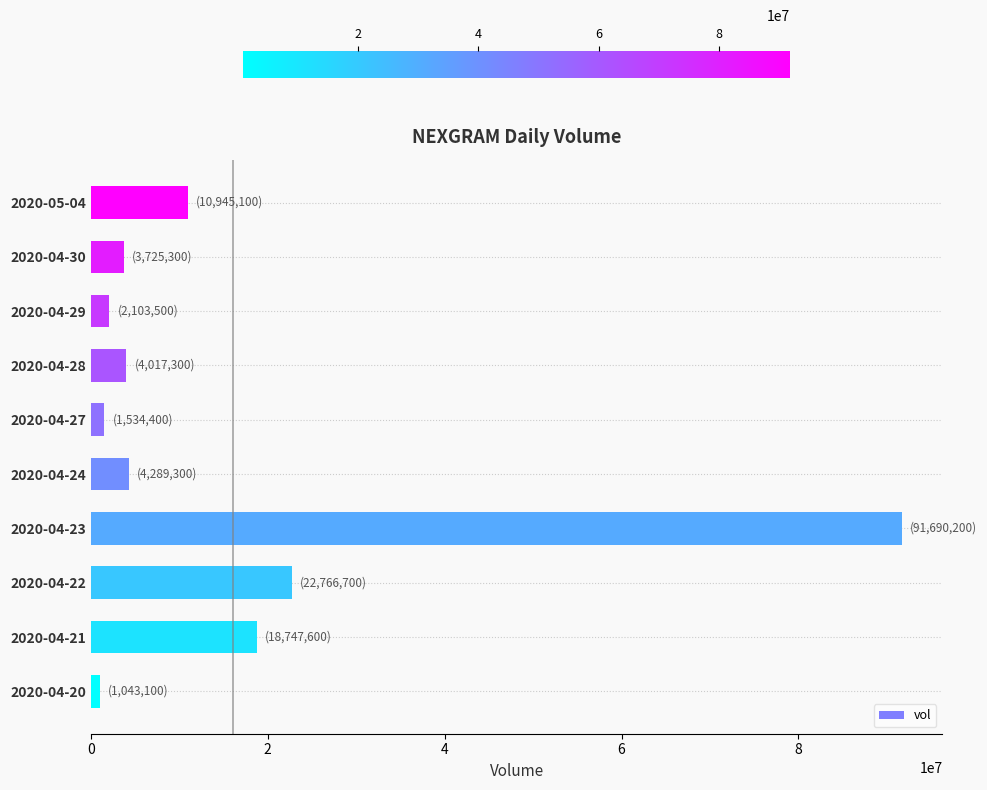

Where is the data nearest to the value 46366650?

2020-04-22